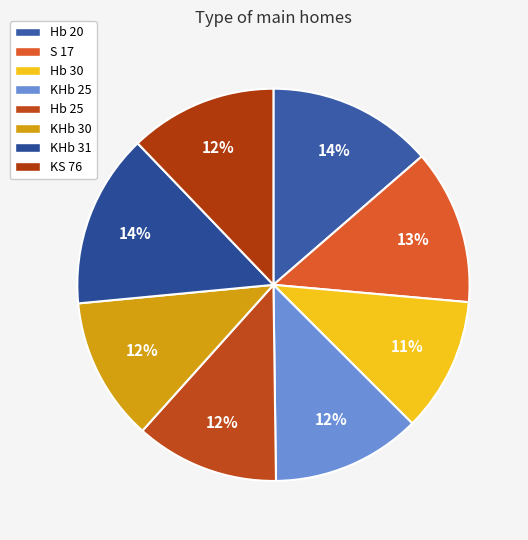

The S 17 slice represents 22% of the pie. True or false?

False